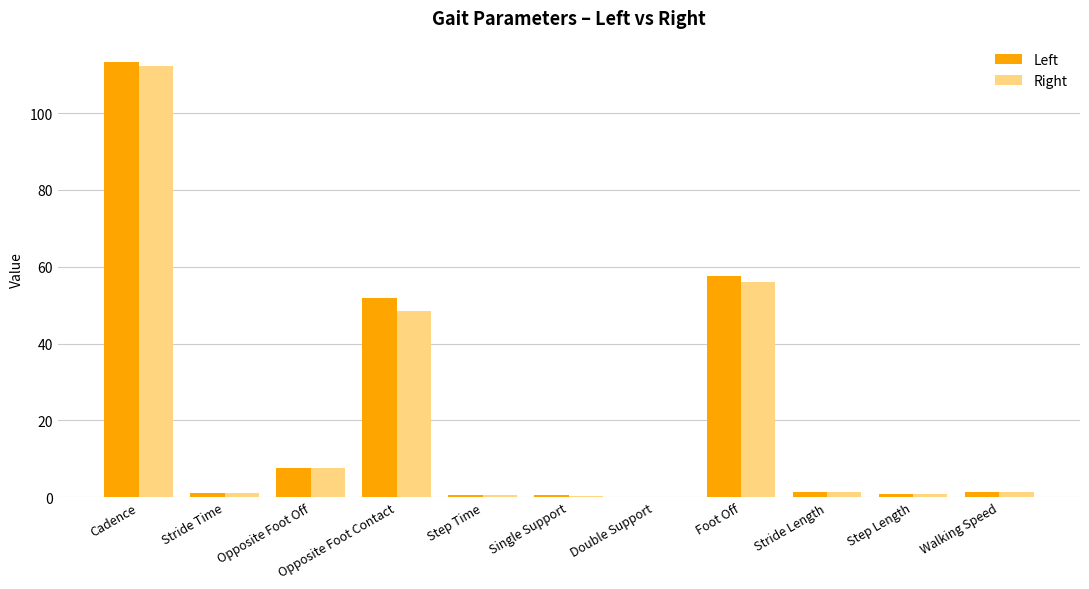

Which category has the highest value across all series?

Cadence